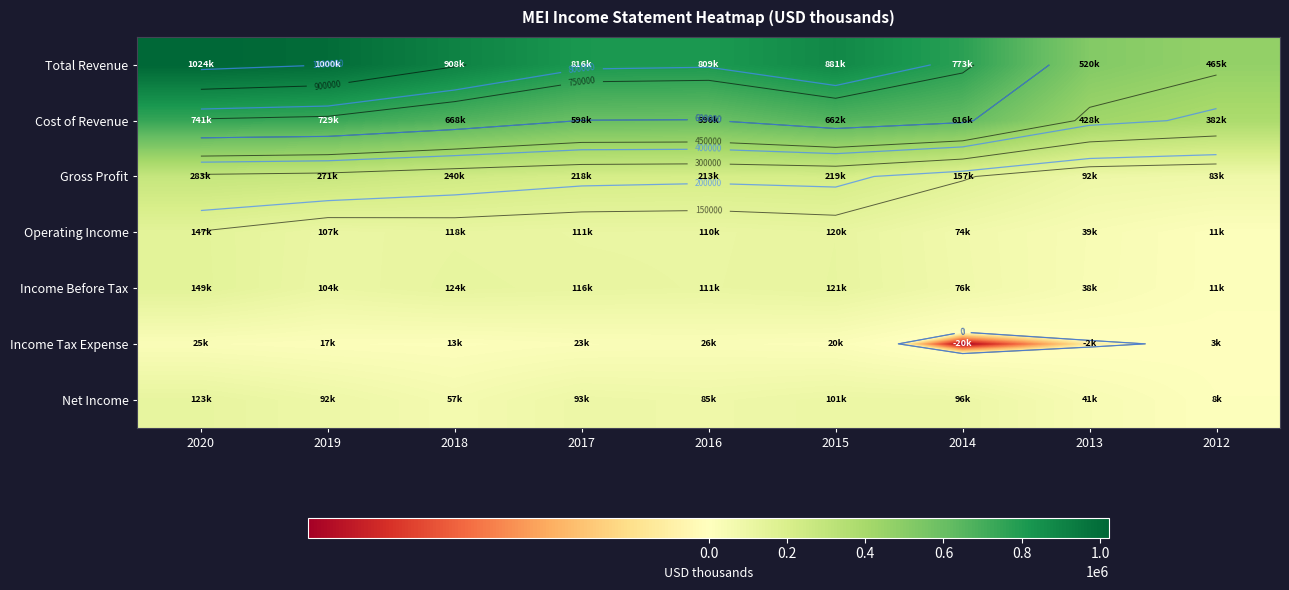

Which series changed the most between 2018 and 2012?

Total Revenue